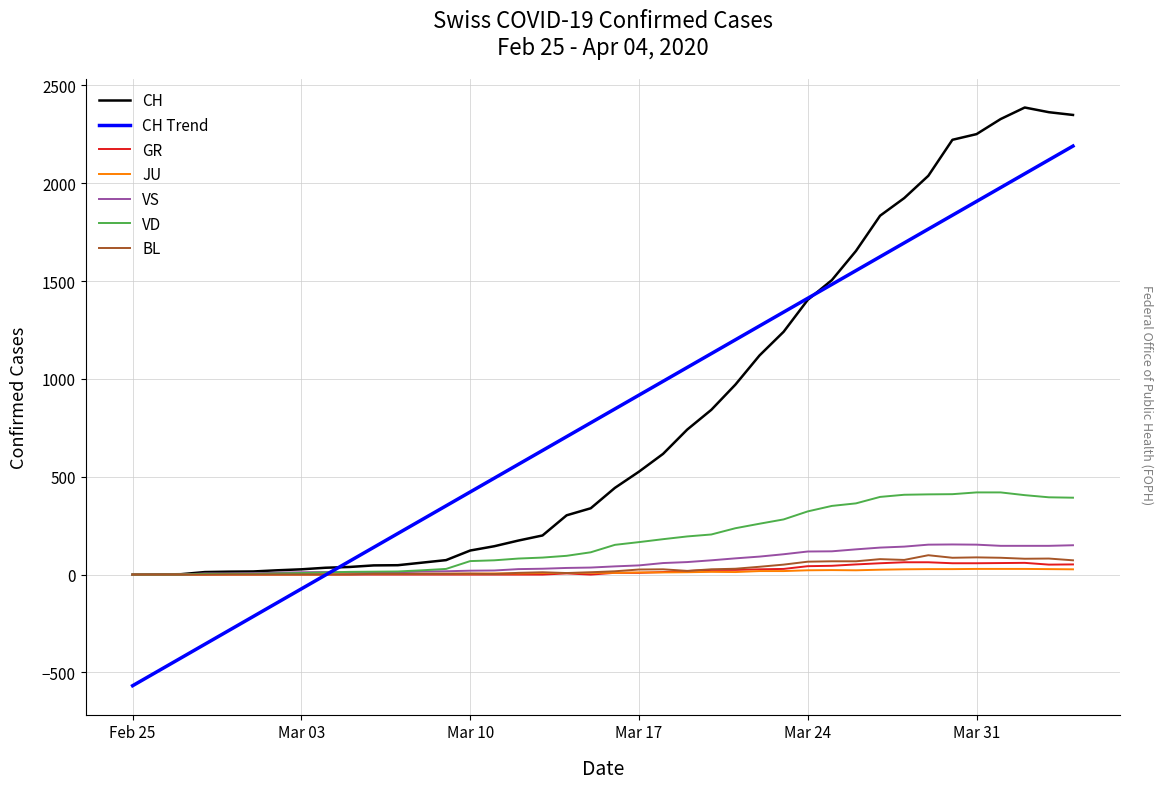

What is the greatest value displayed?

2387.0